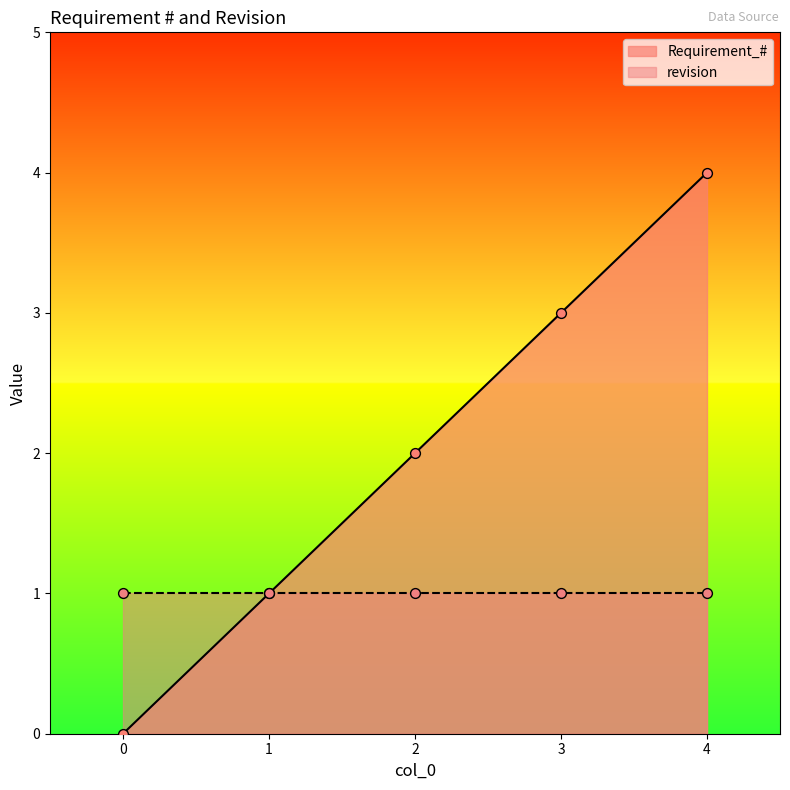

What is the ratio of the value at 4 to the value at 1?

4.0